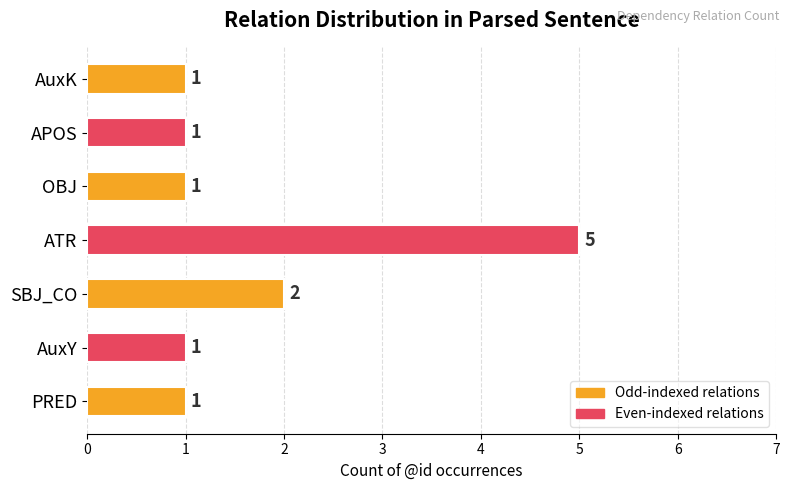

Count the values in the range 1 to 2.

6